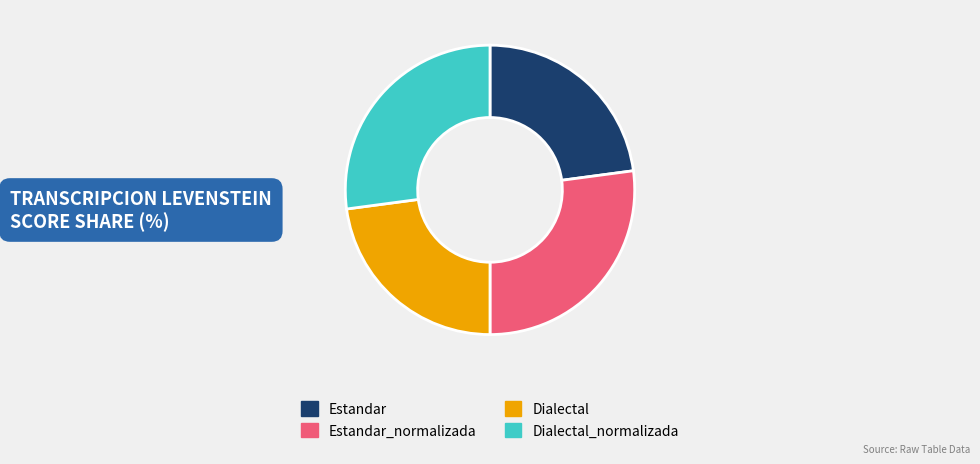

Approximately how many times larger is the value at Estandar_normalizada compared to Dialectal_normalizada?

1.0